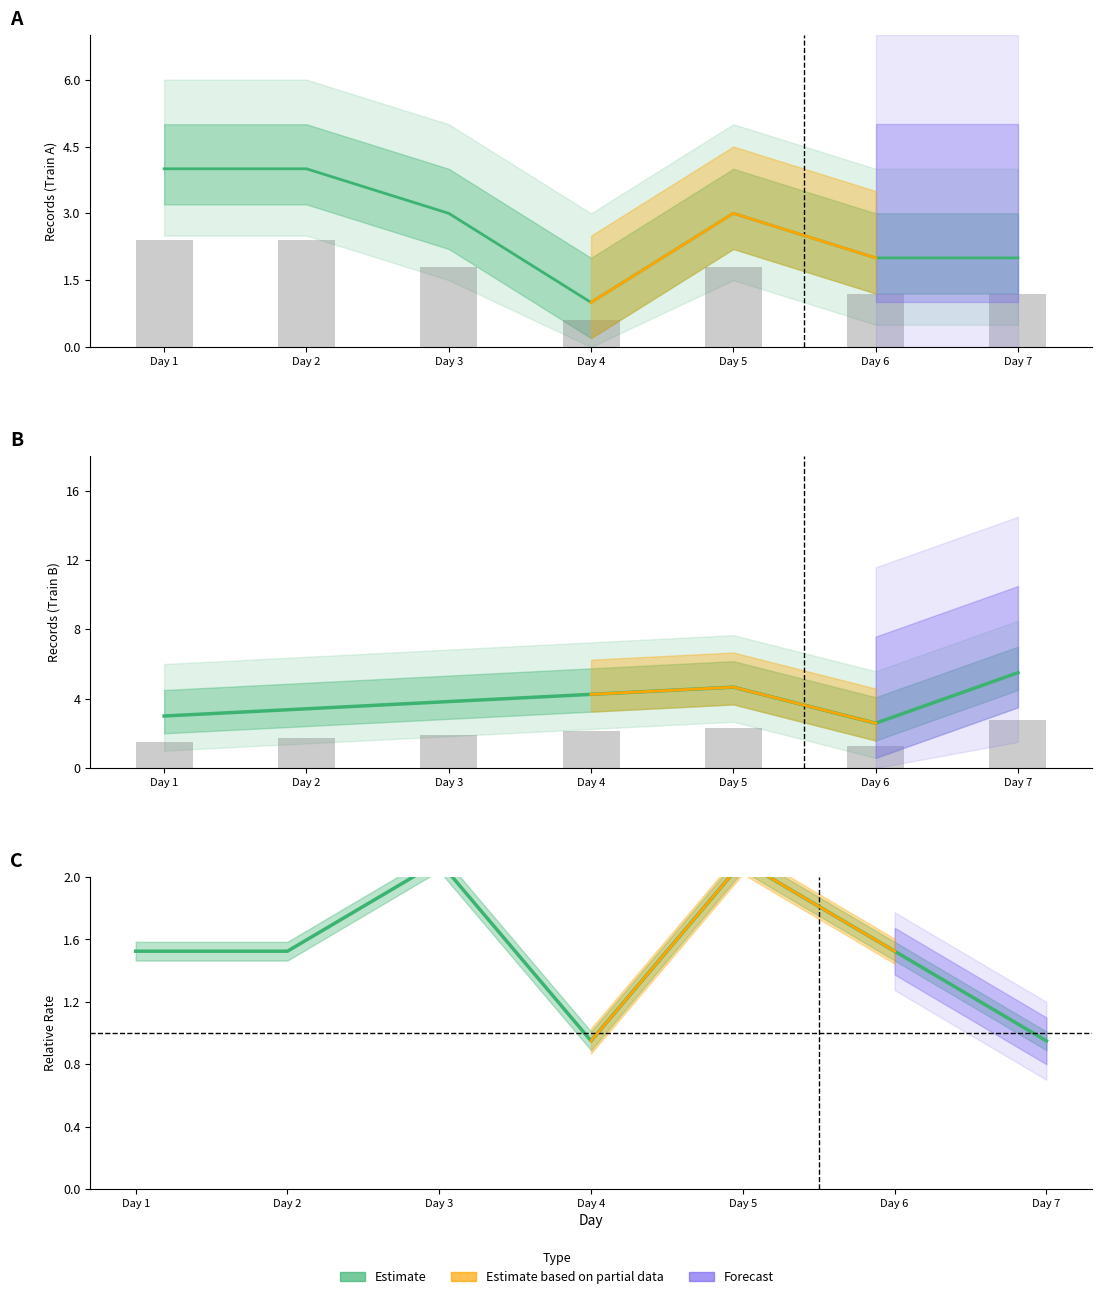

List the labels in order of Bhopal Shatabdi value, smallest first.

Day 4, Day 7, Day 1, Day 2, Day 6, Day 3, Day 5